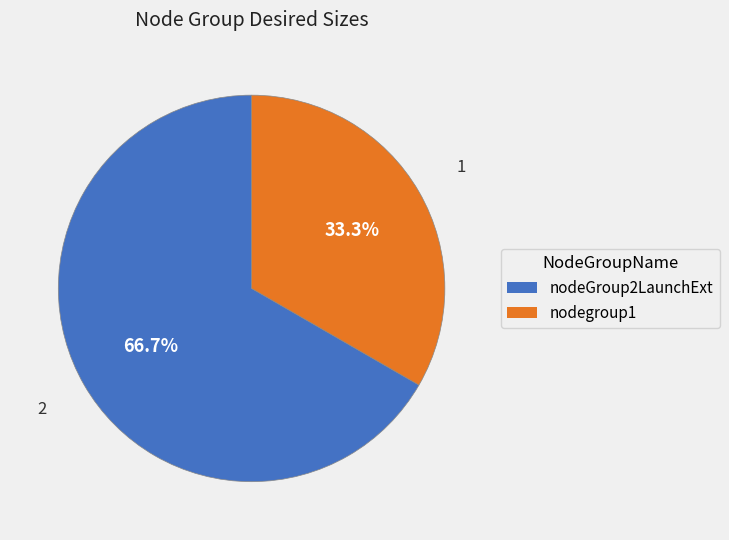

What percentage is the nodeGroup2LaunchExt slice, to the nearest percent?

67%